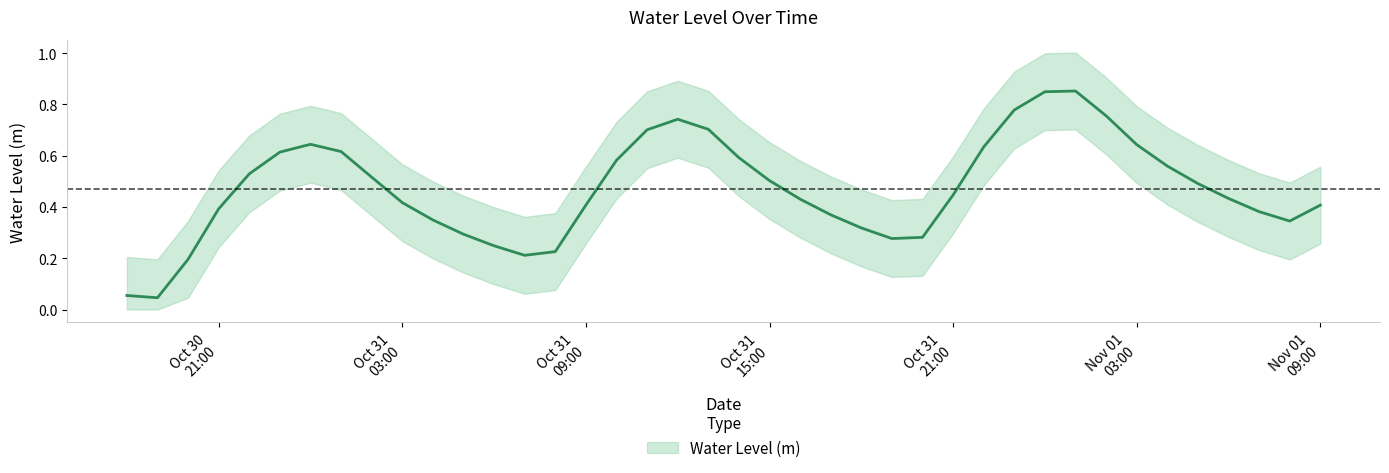

What value does the data have at 2024-10-31 05:00:00?

0.3